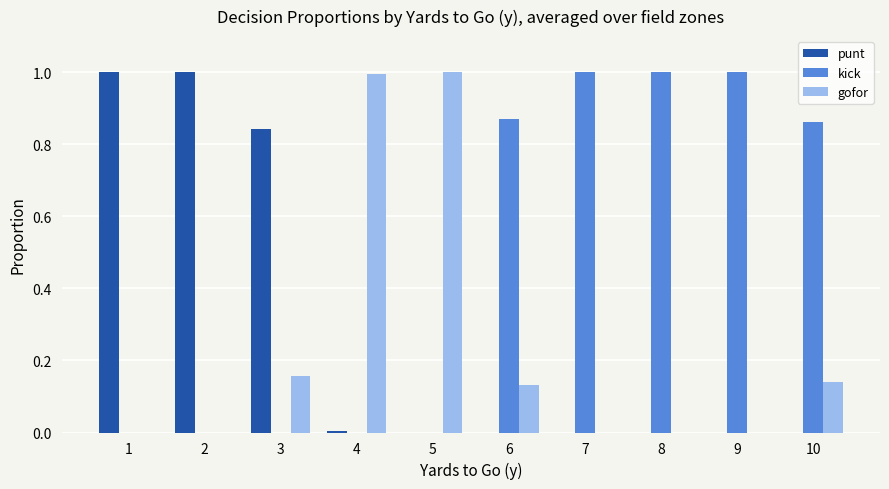

What is the sum of the punt values at 5 and 2?

1.0